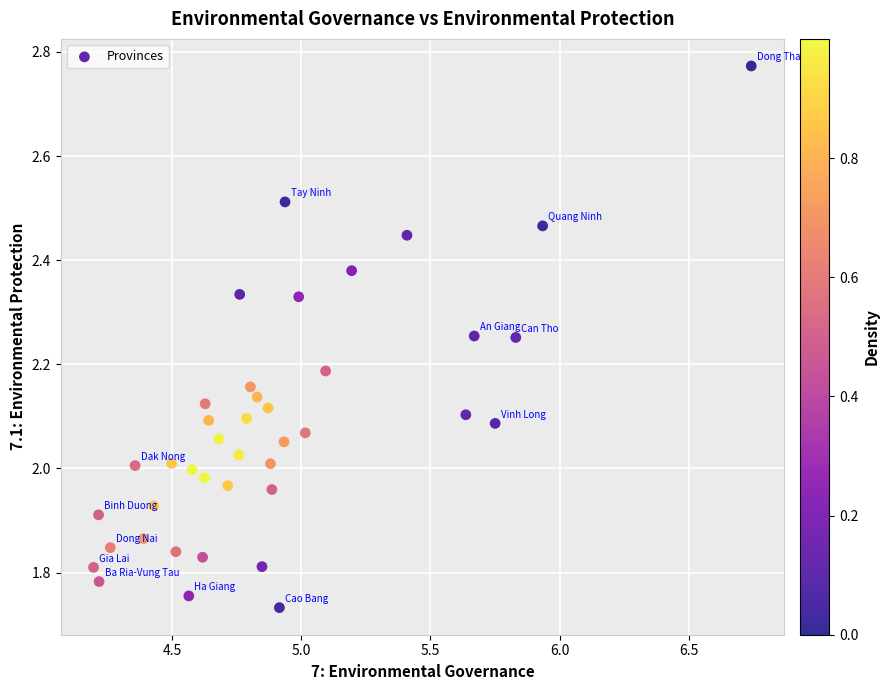

How many points are shown in the scatter plot?

40